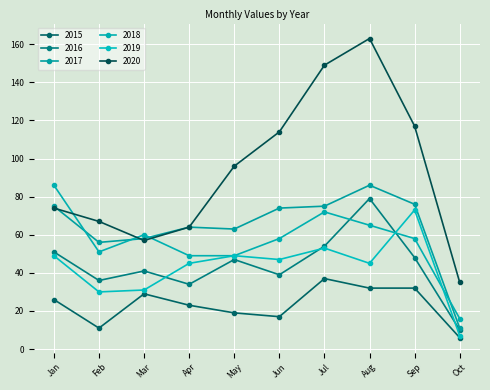

True or false: 2017 and 2015 intersect in this chart.

False